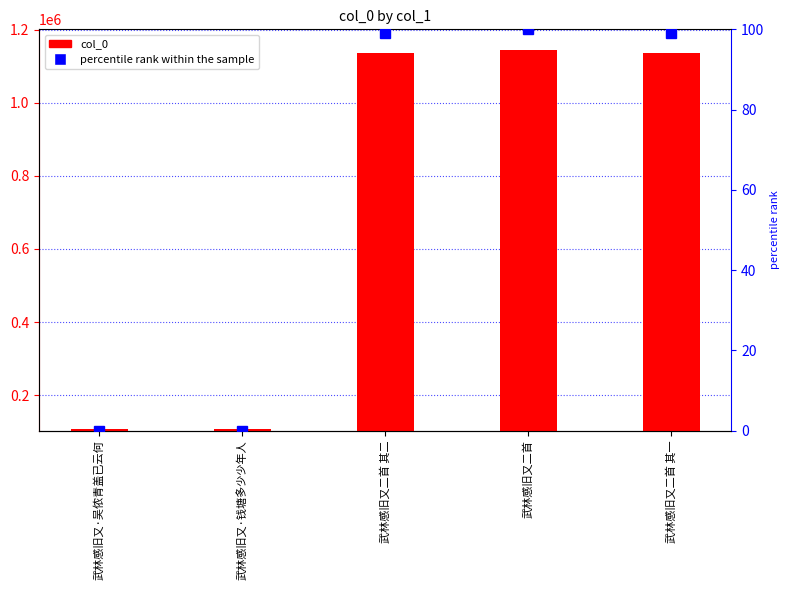

At which category does the chart reach its minimum across all series?

武林感旧又·钱塘多少少年人